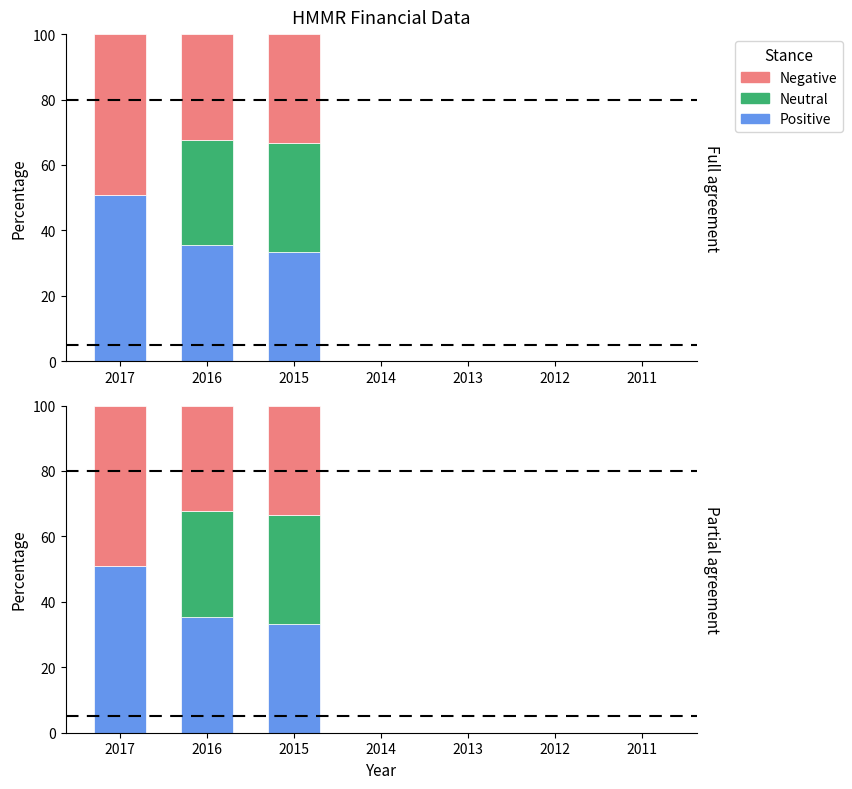

At which label does Neutral reach its peak?

2015